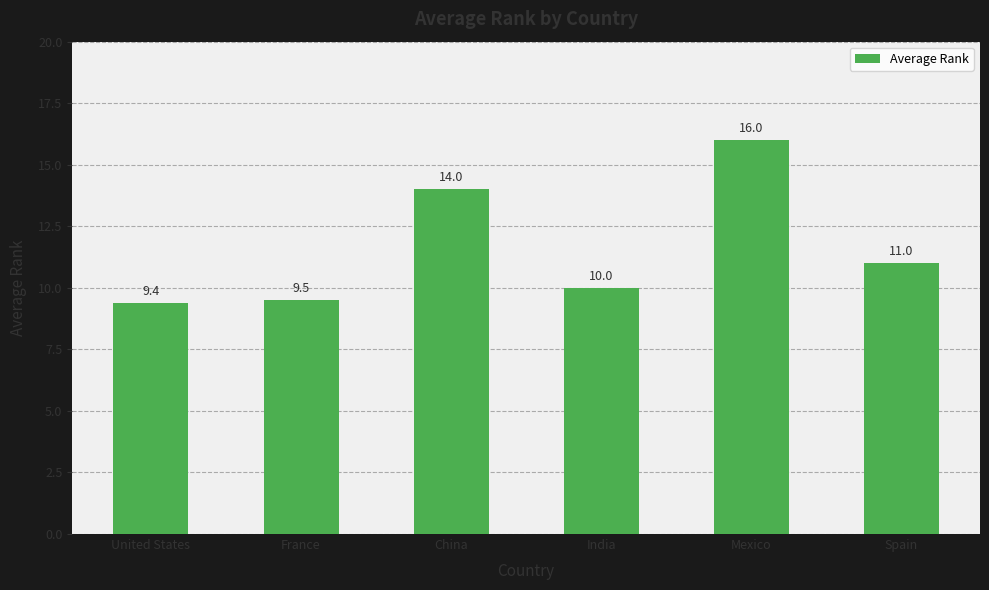

True or false: the data shows 14.0 at China.

True